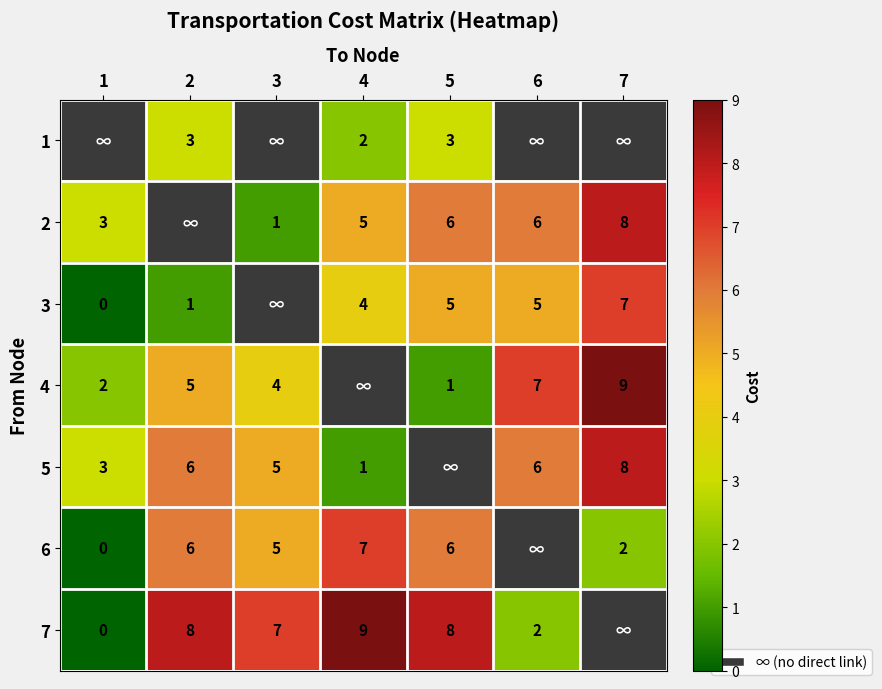

The 3 series shows 4 at 4. True or false?

True